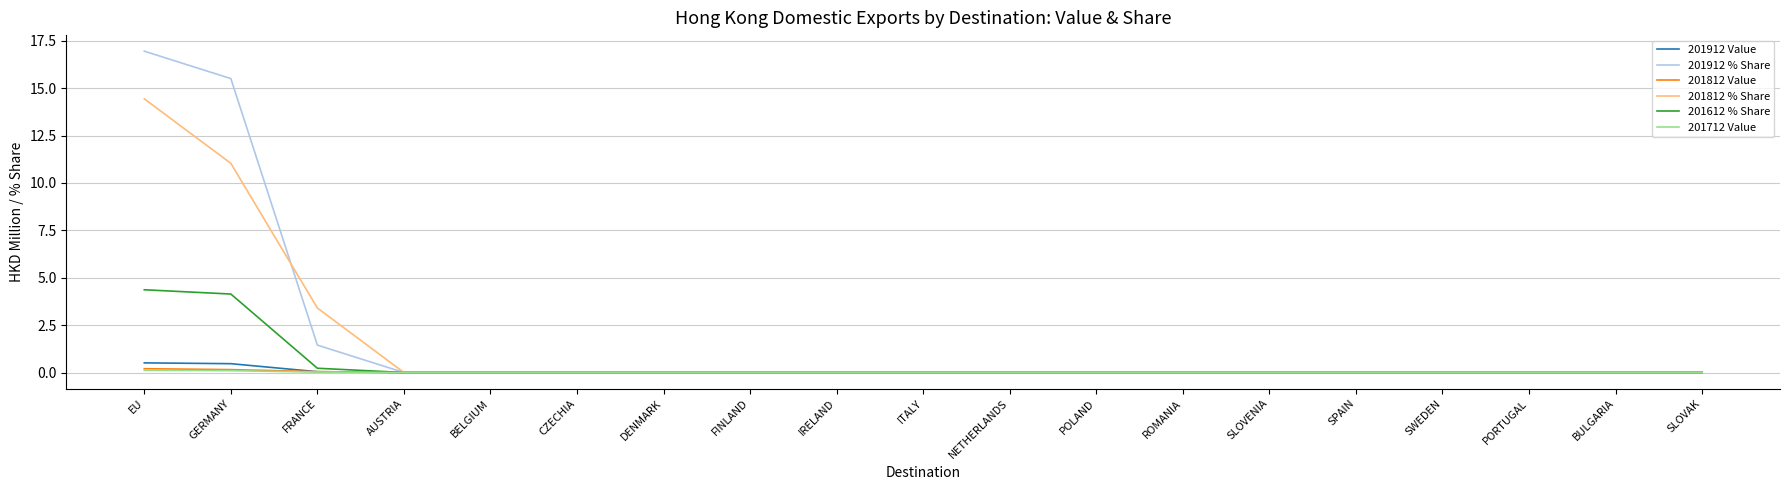

The 201812 % Share series shows 0.0 at IRELAND. True or false?

True